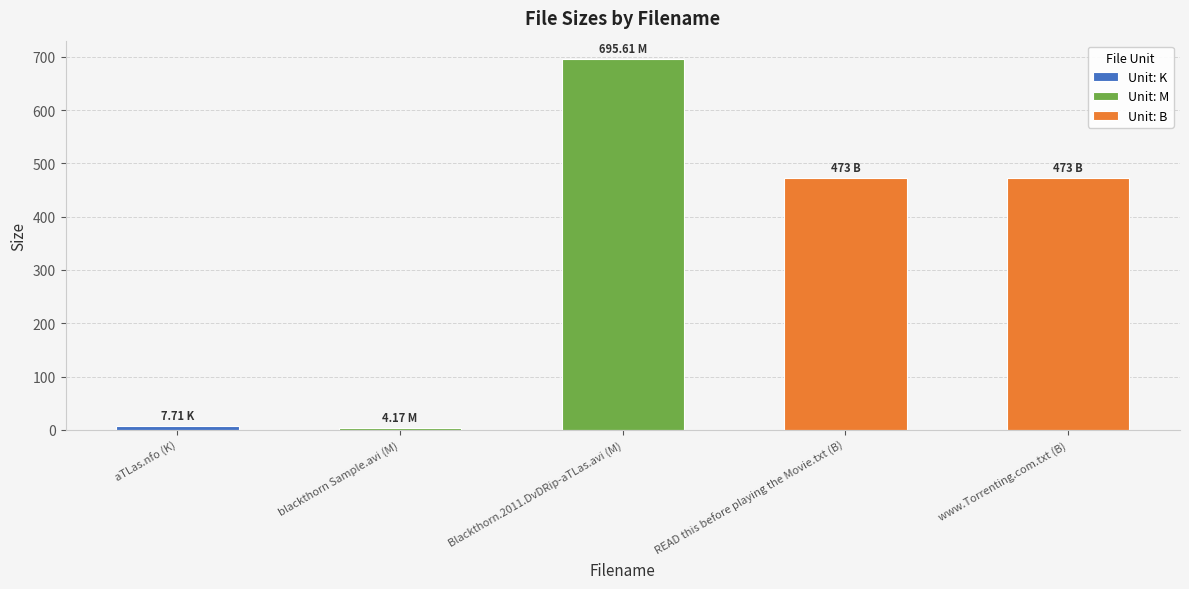

Between blackthorn Sample.avi (M) and www.Torrenting.com.txt (B), which is larger?

www.Torrenting.com.txt (B)